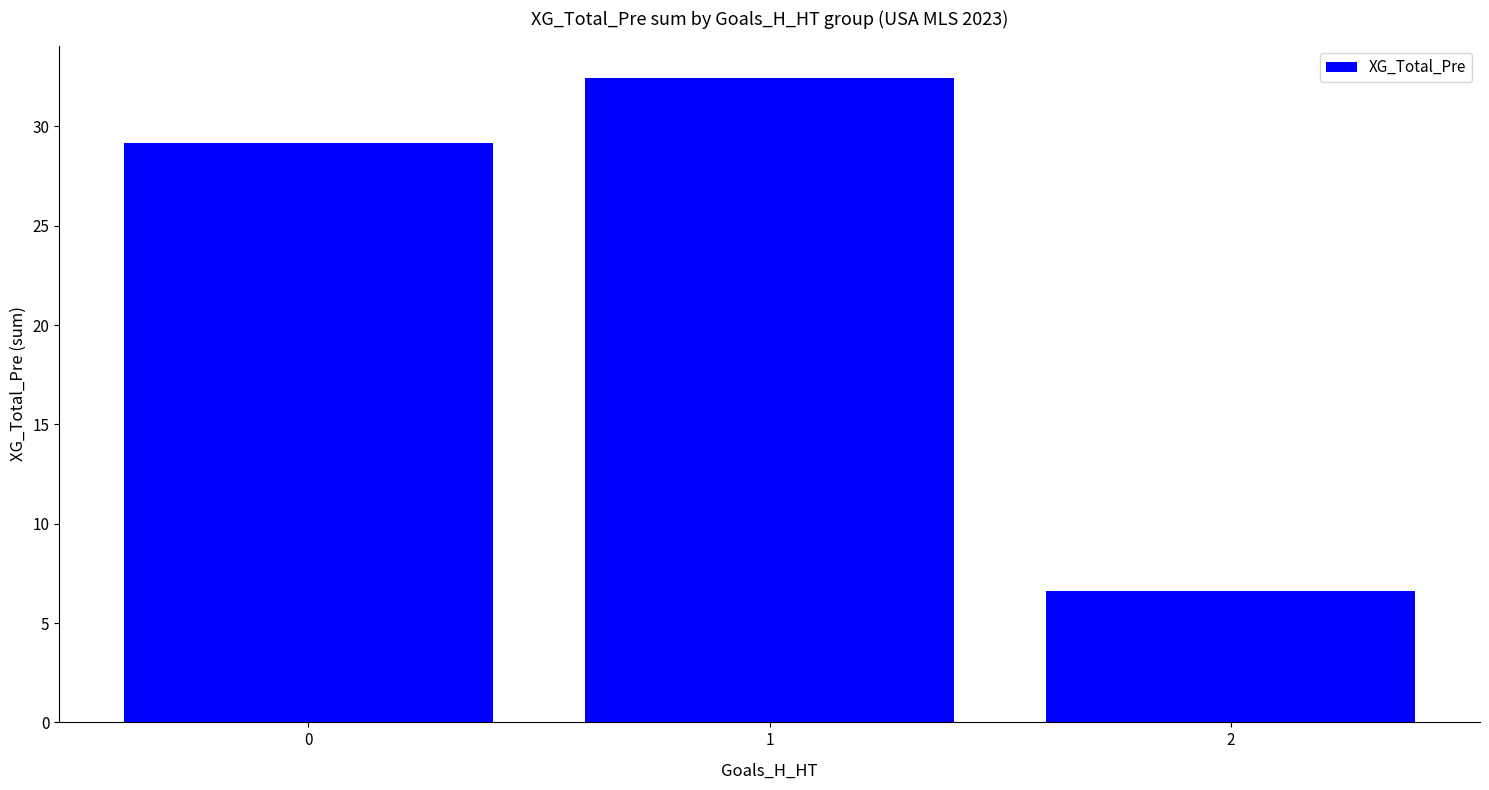

Between 1 and 2, which is larger?

1